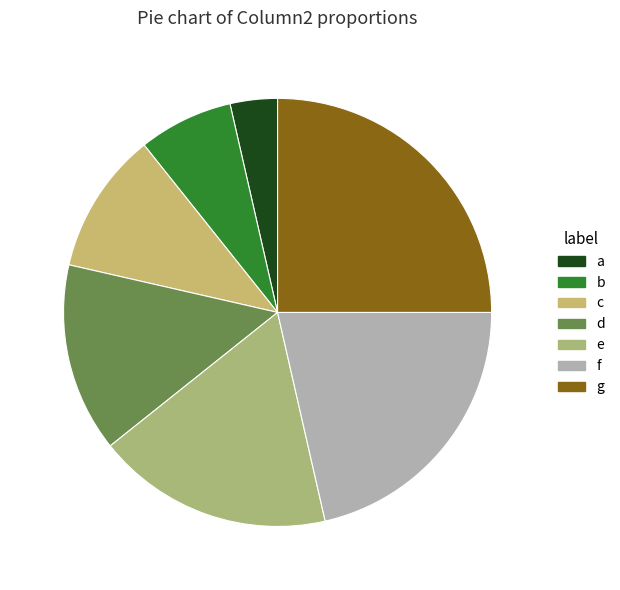

Rank the categories by value from highest to lowest.

g, f, e, d, c, b, a